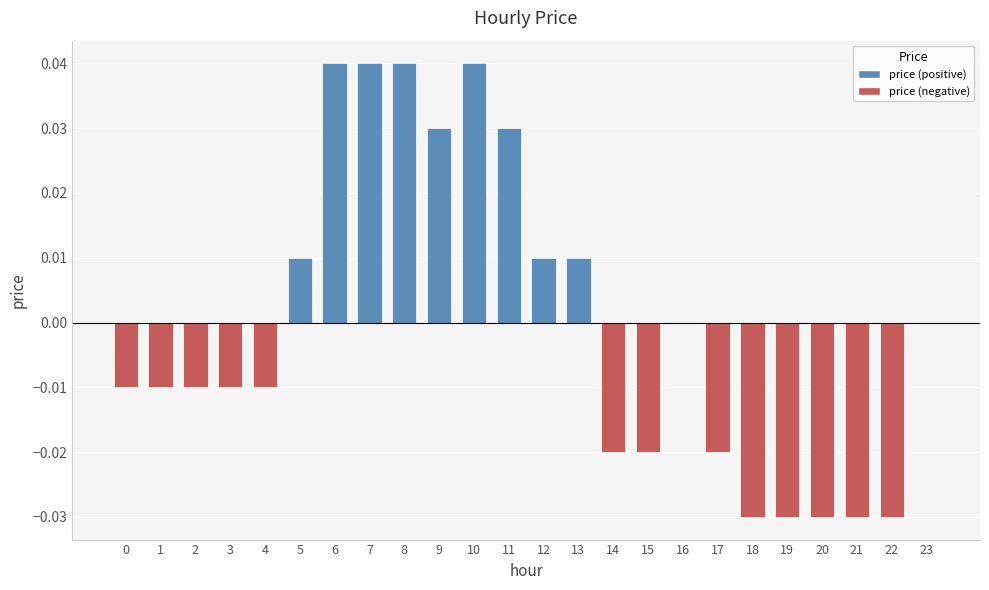

The value at 22 is -0.0. True or false?

True